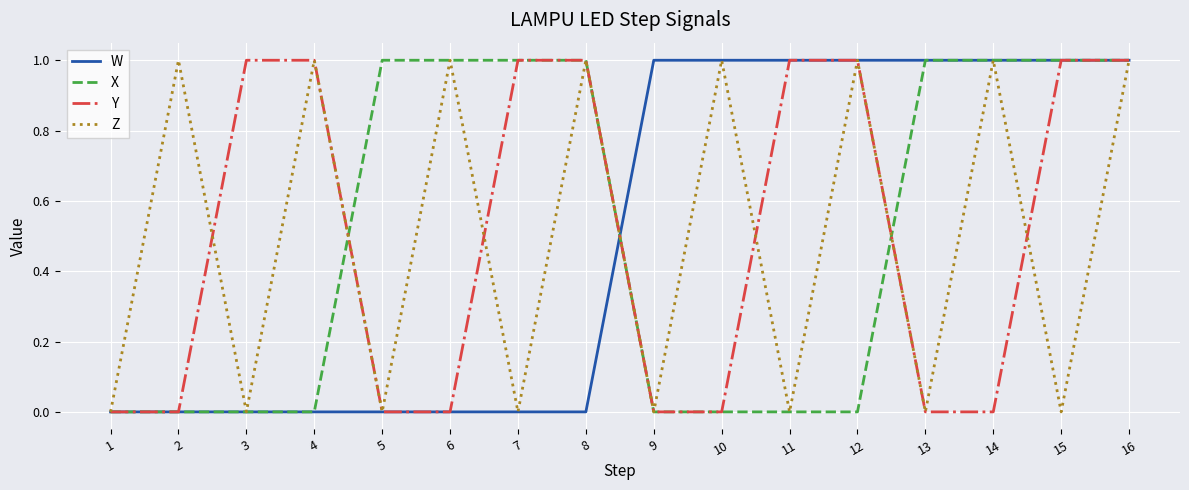

How many distinct data groups are displayed?

4